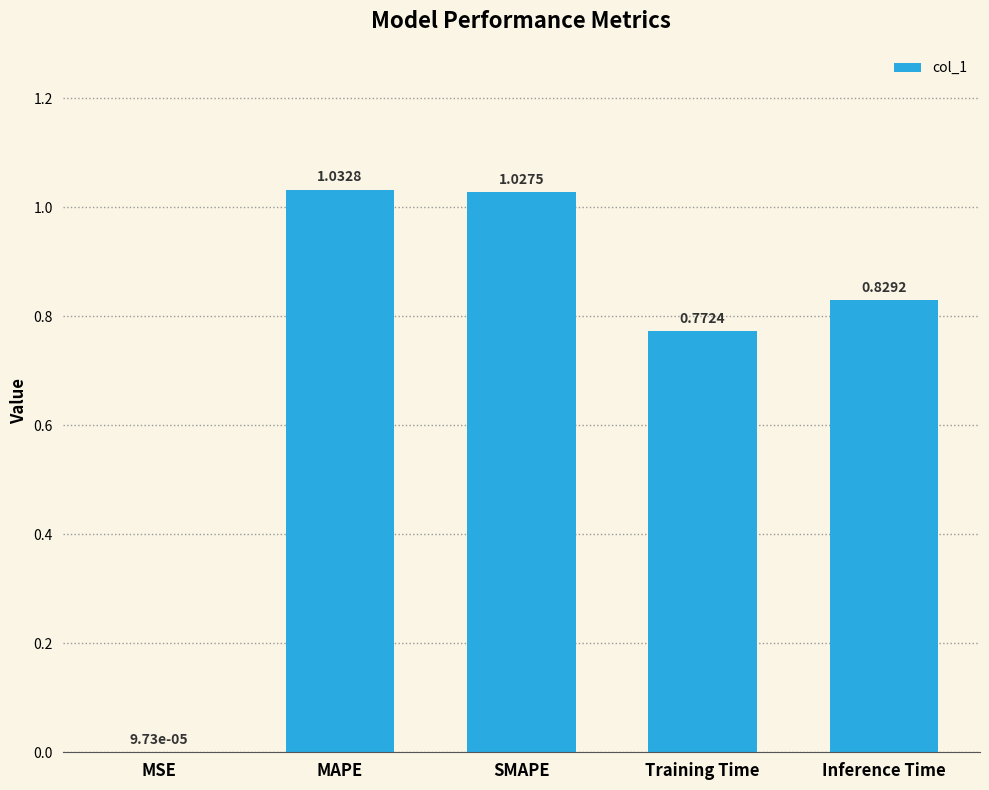

What is the sum of all values?

3.7